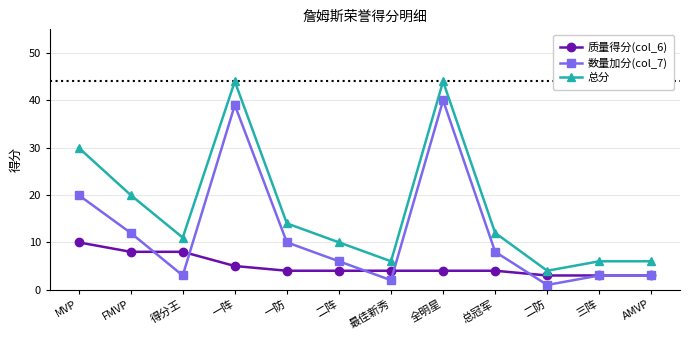

The 总分 series shows 12 at 总冠军. True or false?

True